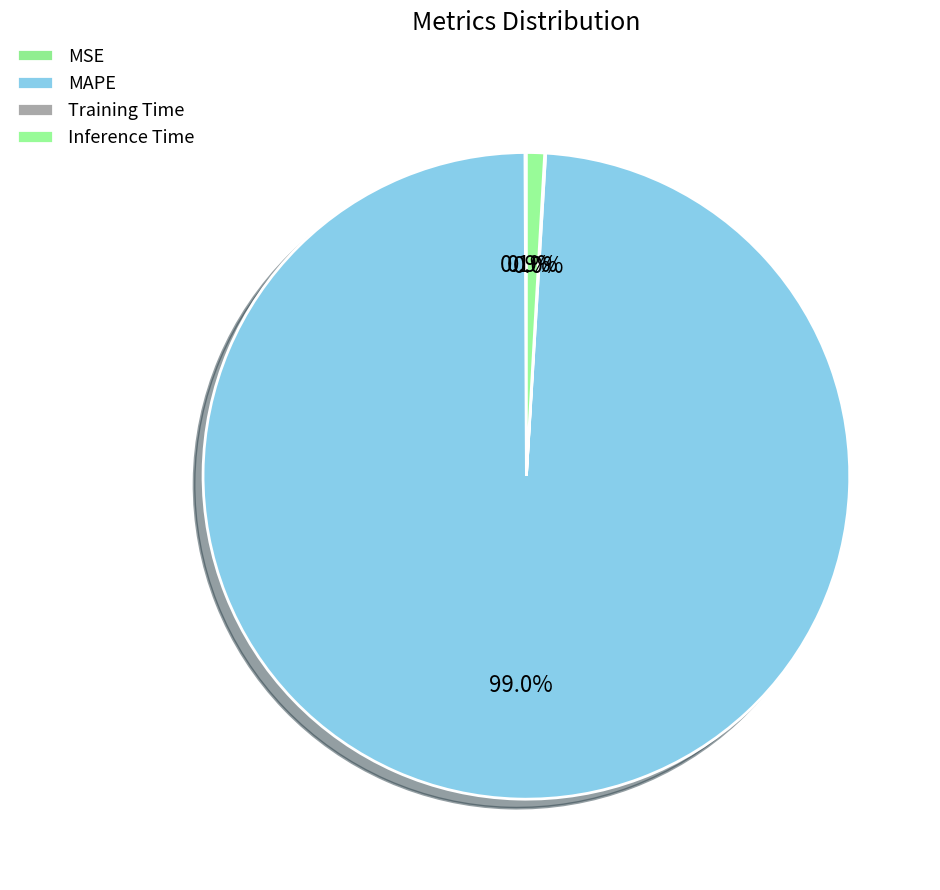

How many slices are in this pie chart?

4